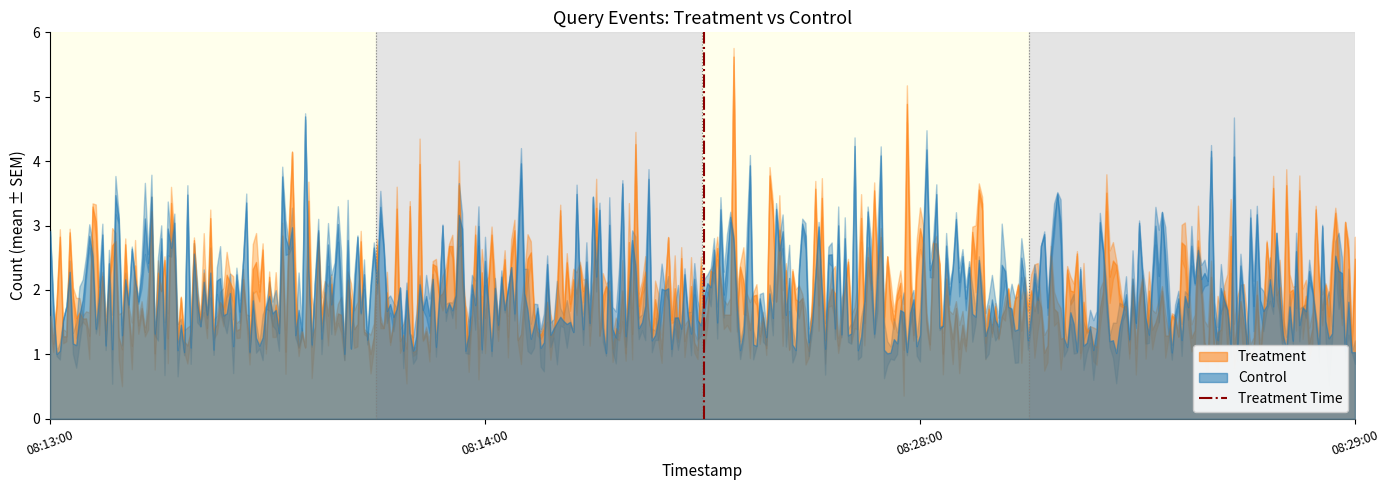

Which label corresponds to the largest value in the chart?

08:14:00